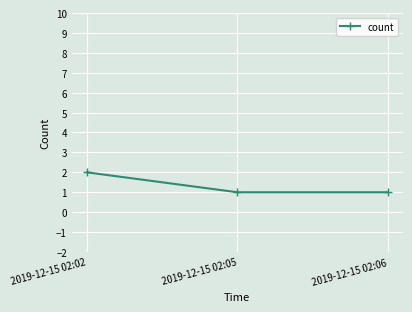

What is the value of the 3rd point from the left?

1